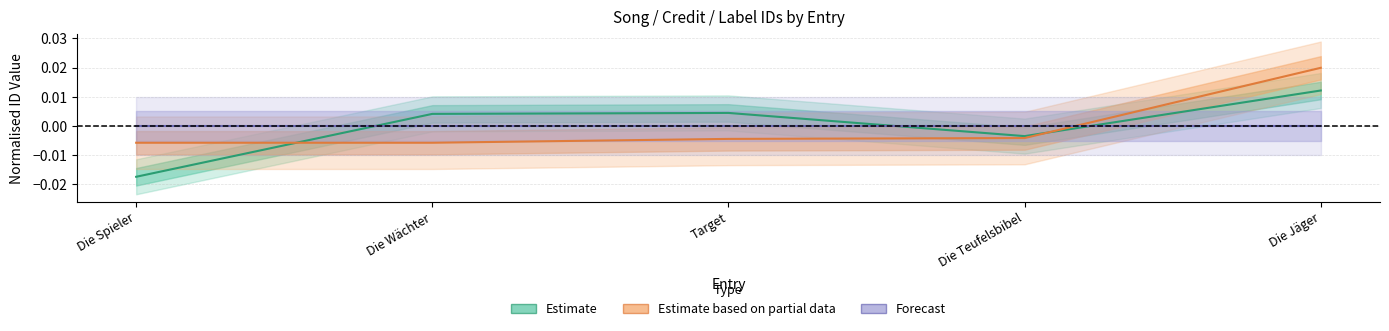

How many lines are shown in the chart?

3